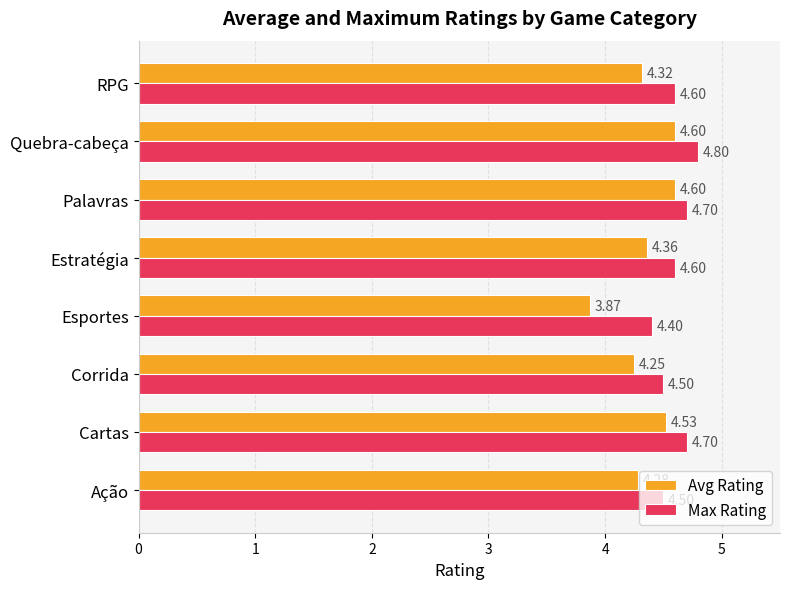

What are all the series names shown in the legend?

Avg Rating, Max Rating